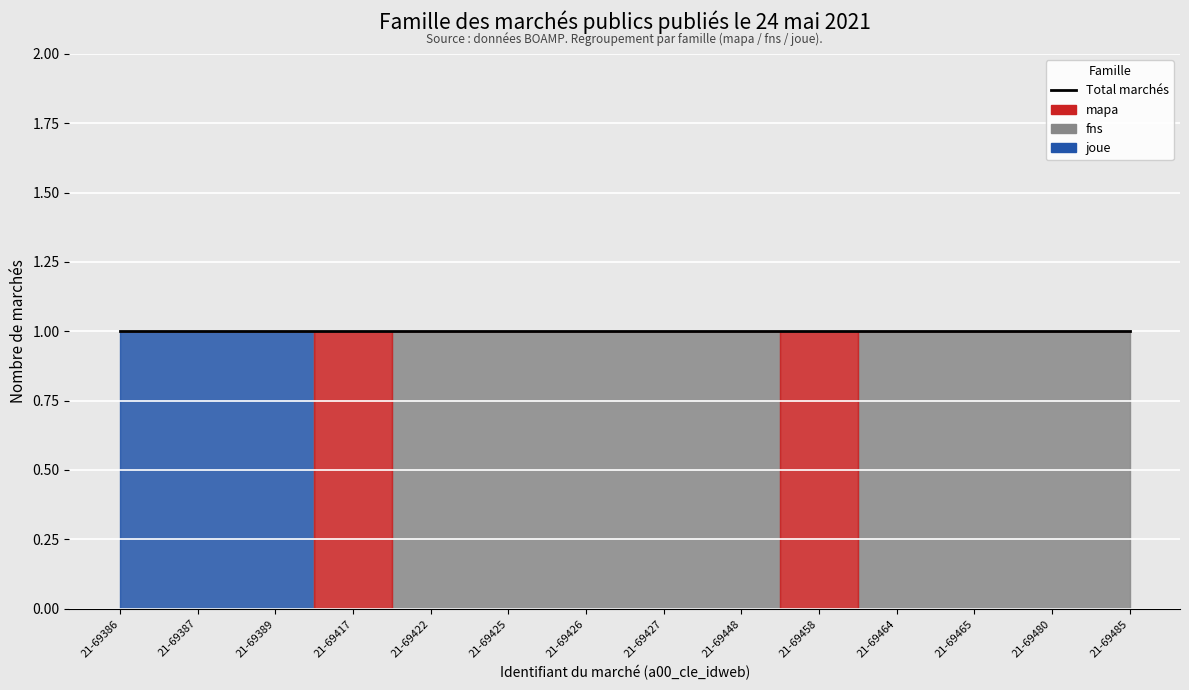

True or false: mapa and fns intersect in this chart.

True